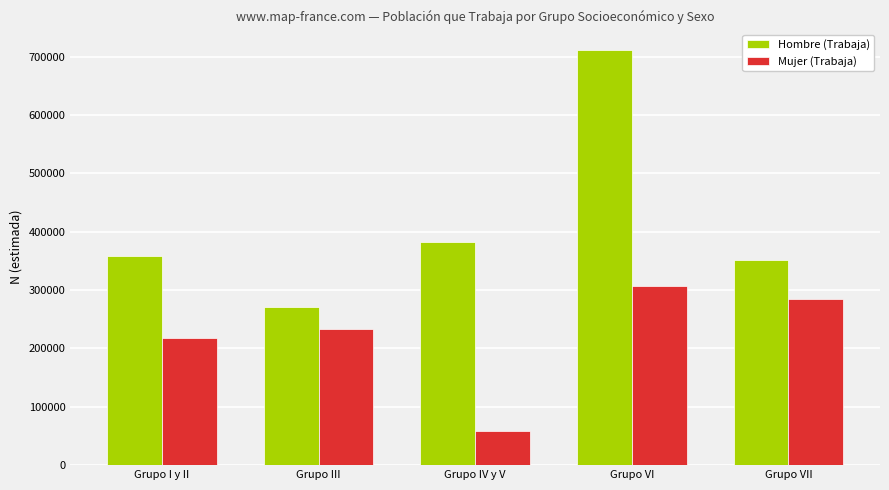

Is it true that Mujer (Trabaja) equals 329424 at Grupo I y II?

False